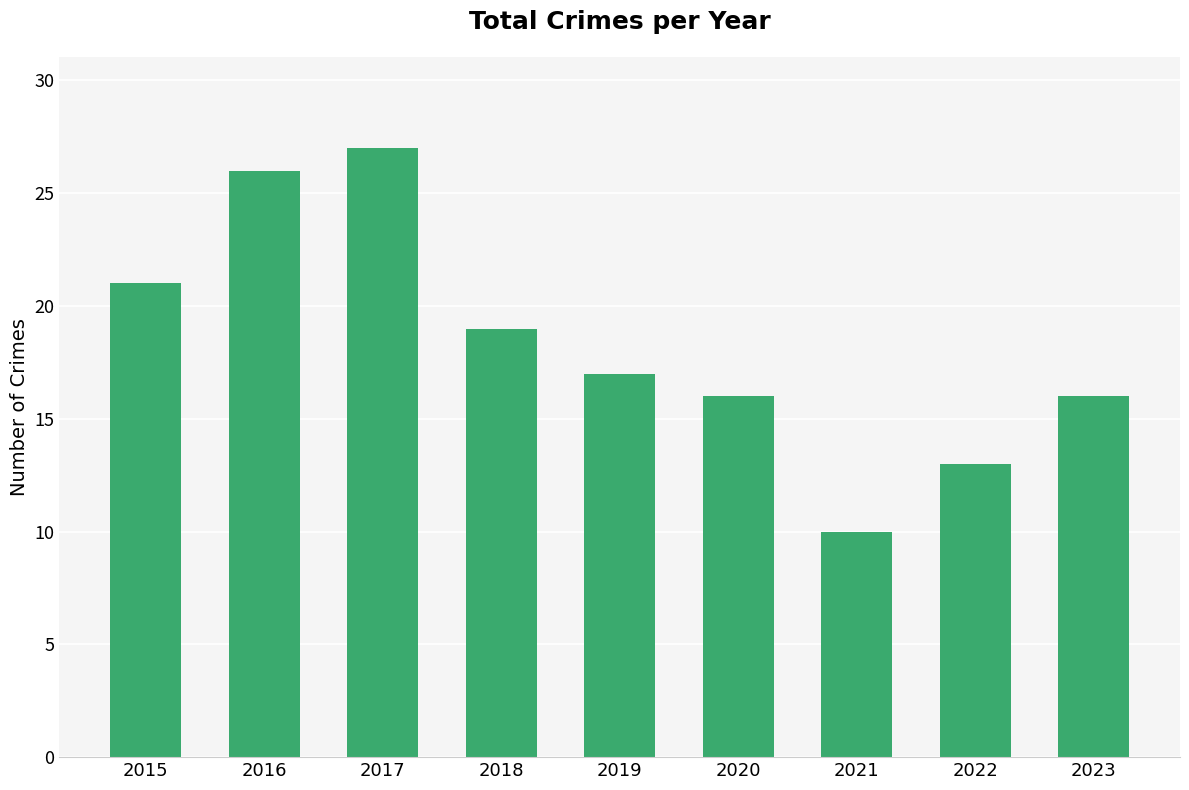

What is the value of the 9th bar from the left?

16